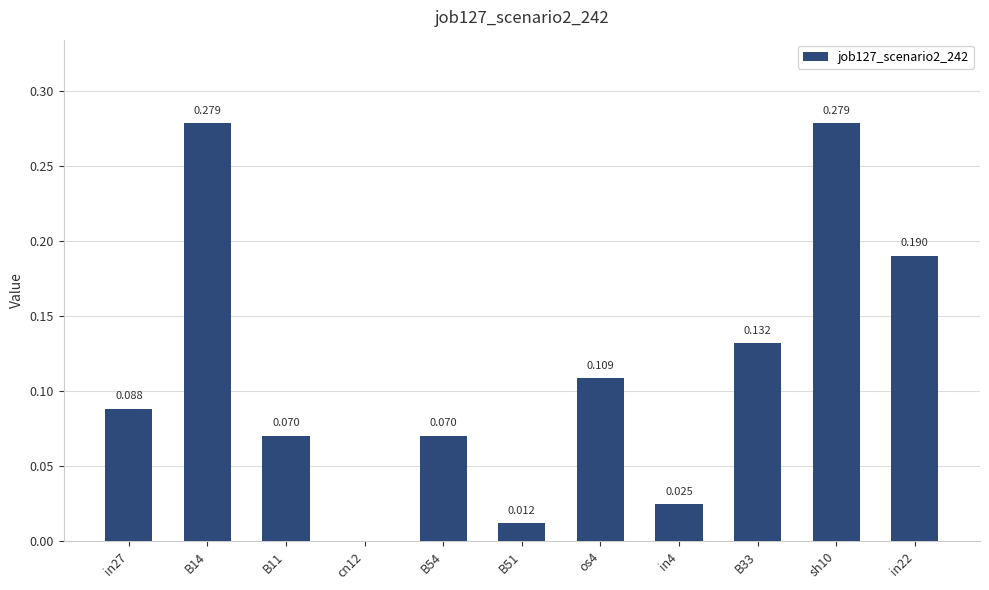

What is the change in value from B14 to os4?

-0.2